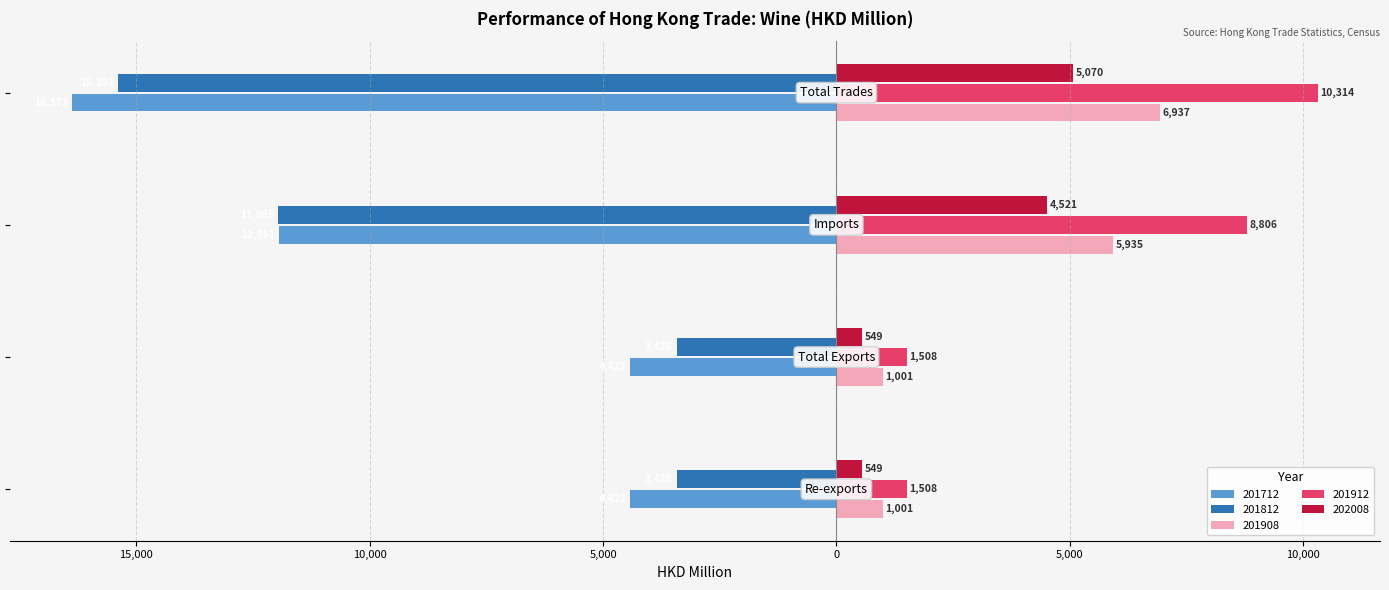

What are all the series names shown in the legend?

201712, 201812, 201908, 201912, 202008